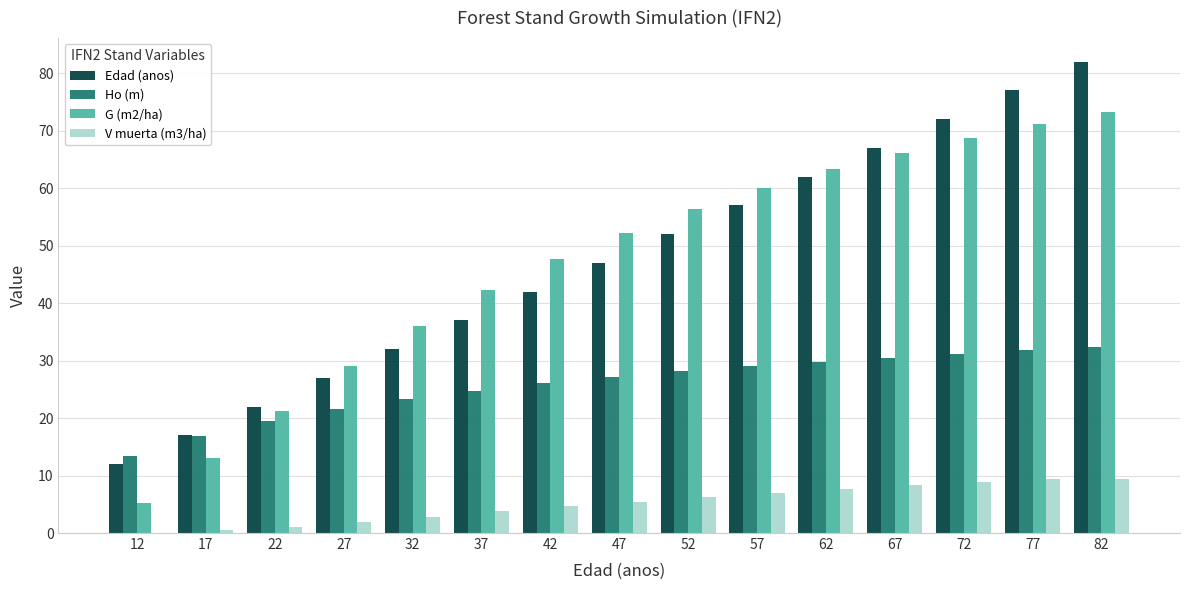

What are all the series names shown in the legend?

Edad (anos), Ho (m), G (m2/ha), V muerta (m3/ha)